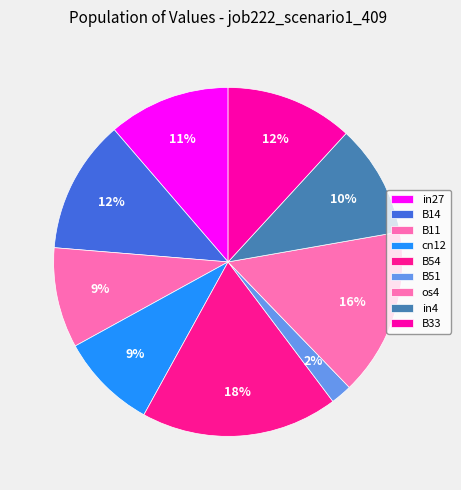

To the nearest percent, what portion does os4 represent?

16%